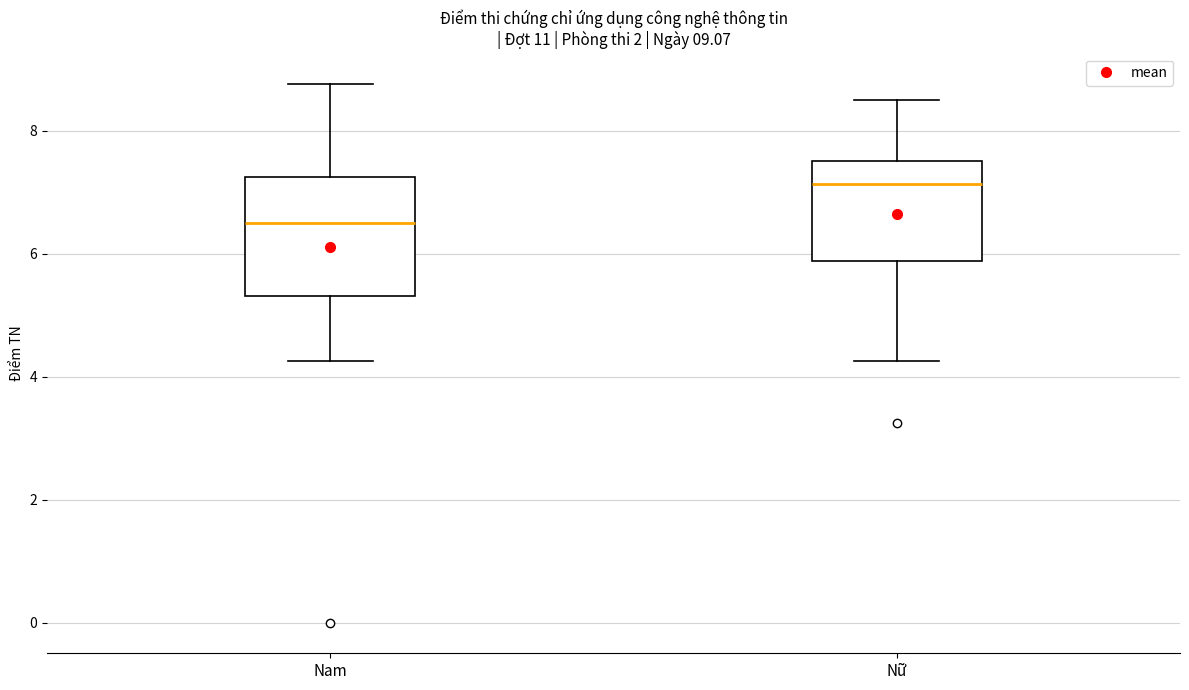

Which box has the highest median line?

Nữ